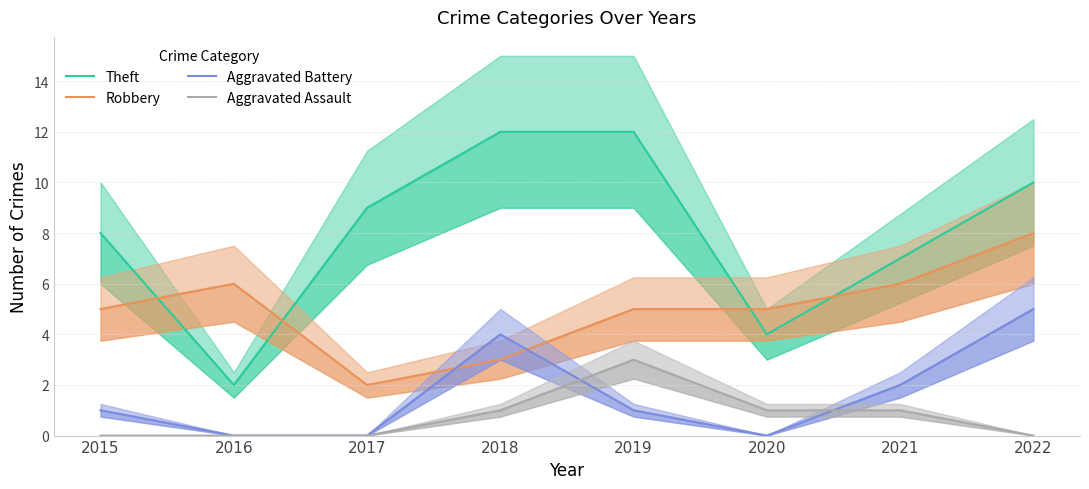

Which category has the lowest value in the Robbery series?

2017